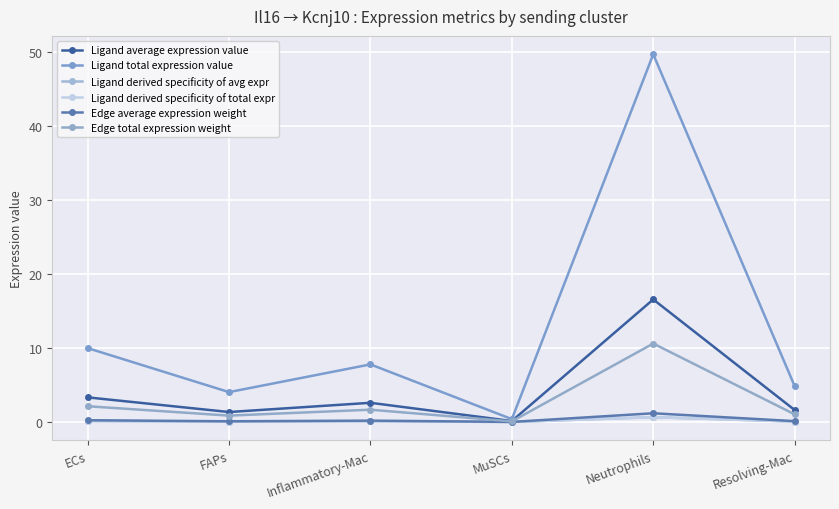

List the series in order of their peak value, highest first.

Ligand total expression value, Ligand average expression value, Edge total expression weight, Edge average expression weight, Ligand derived specificity of avg expr, Ligand derived specificity of total expr